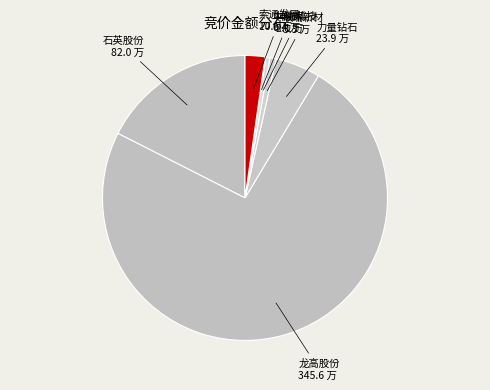

Which slice is the smallest?

688267